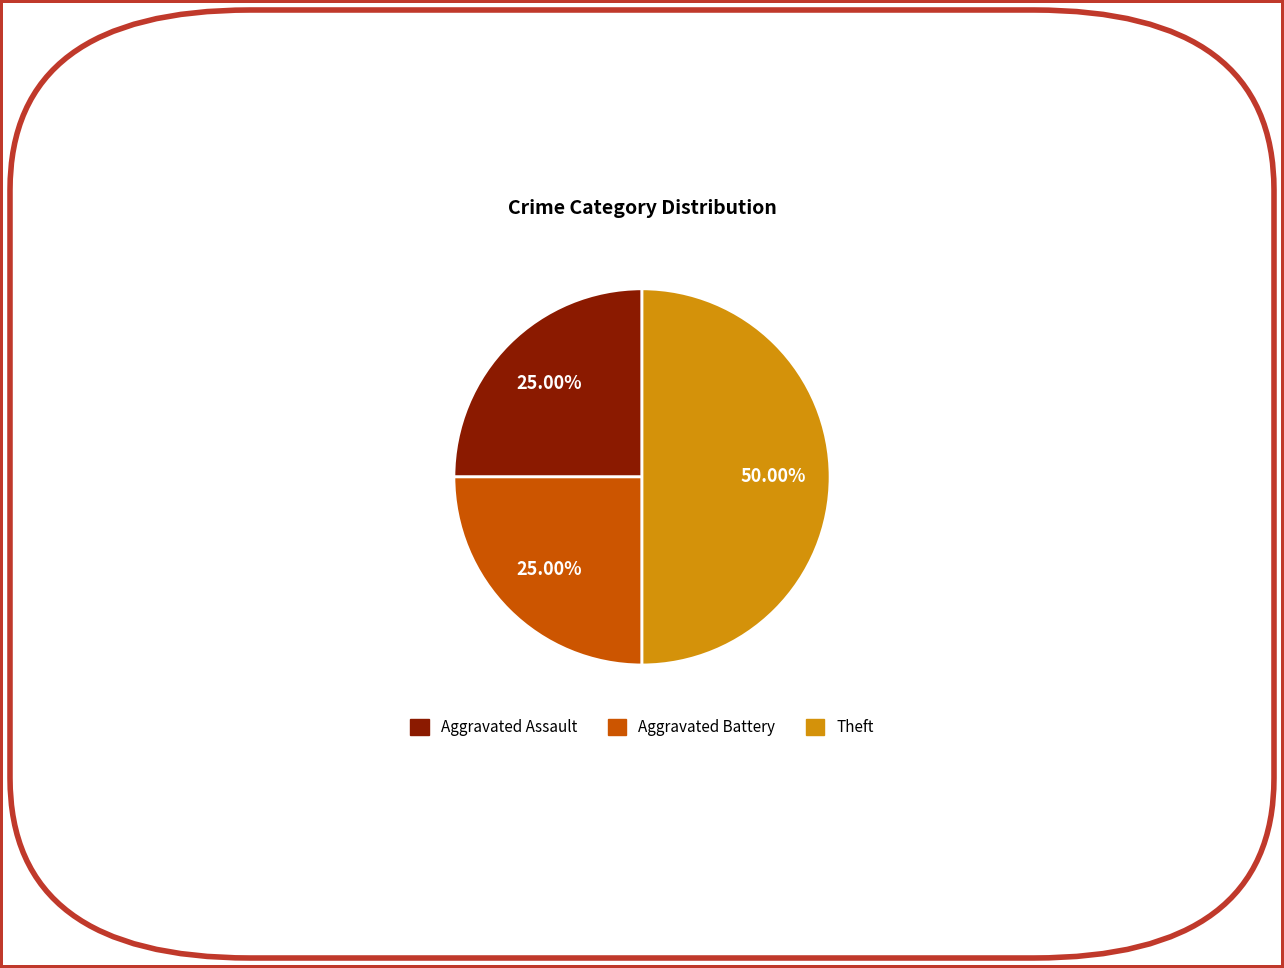

To the nearest percent, what is the difference between the largest and smallest slice percentages?

25%